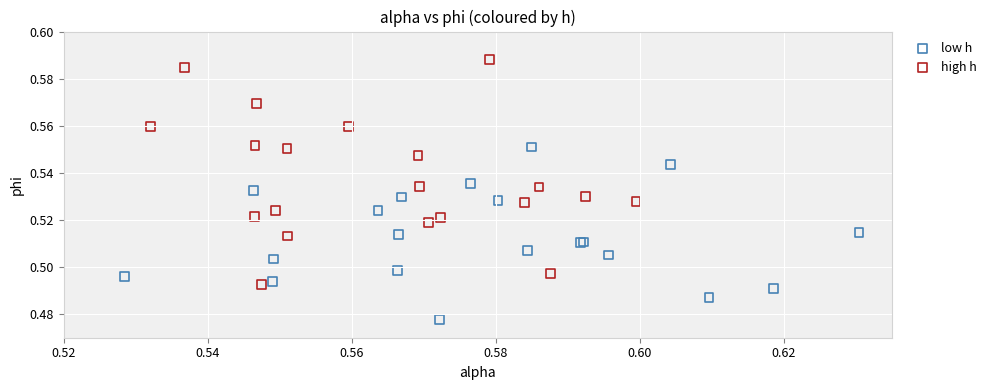

Which series reaches the minimum Y coordinate?

low h